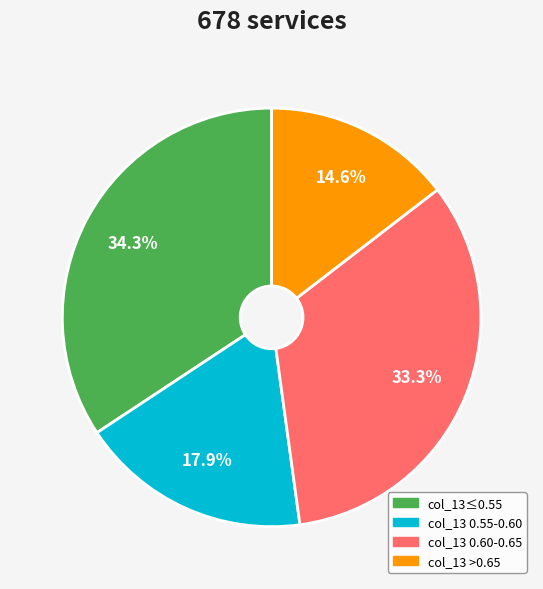

Is there a majority slice in this chart?

No